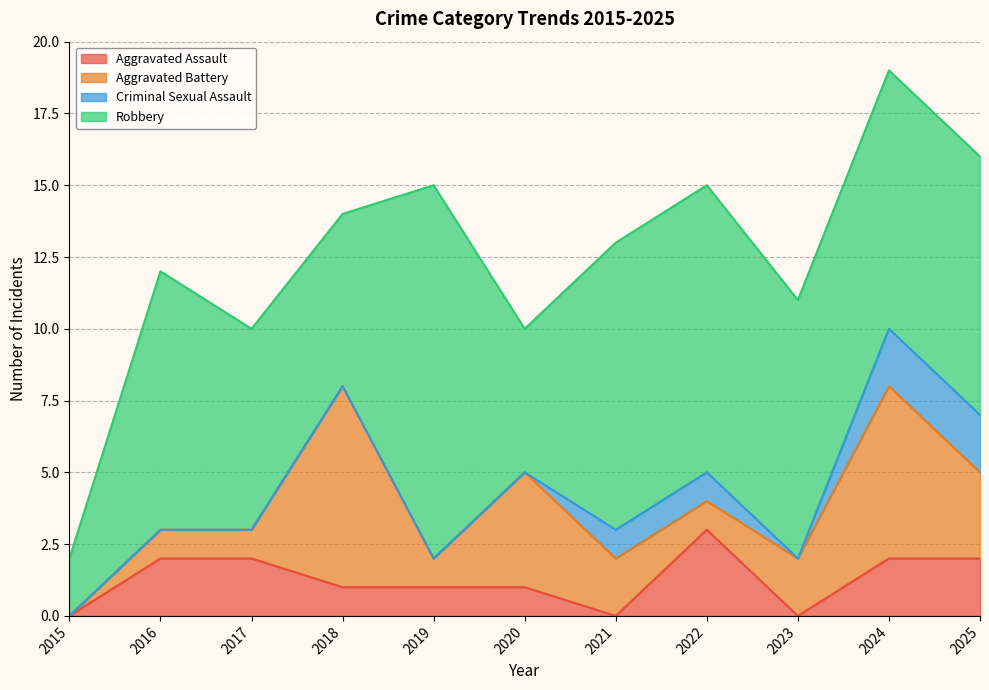

In Aggravated Battery, how many points are higher than both neighbors (excluding endpoints)?

3